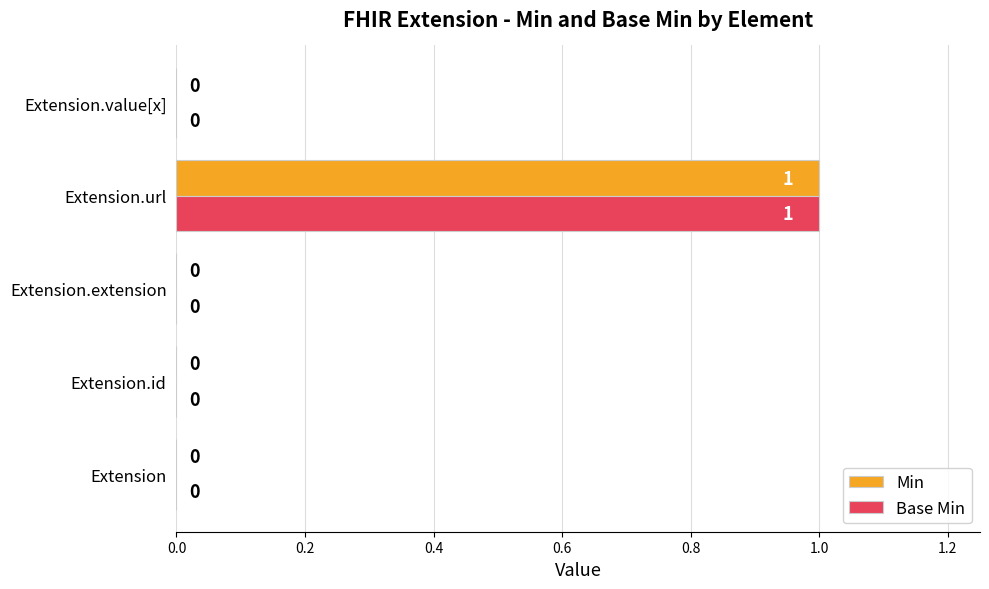

At which category is the sum across all series the highest?

Extension.url